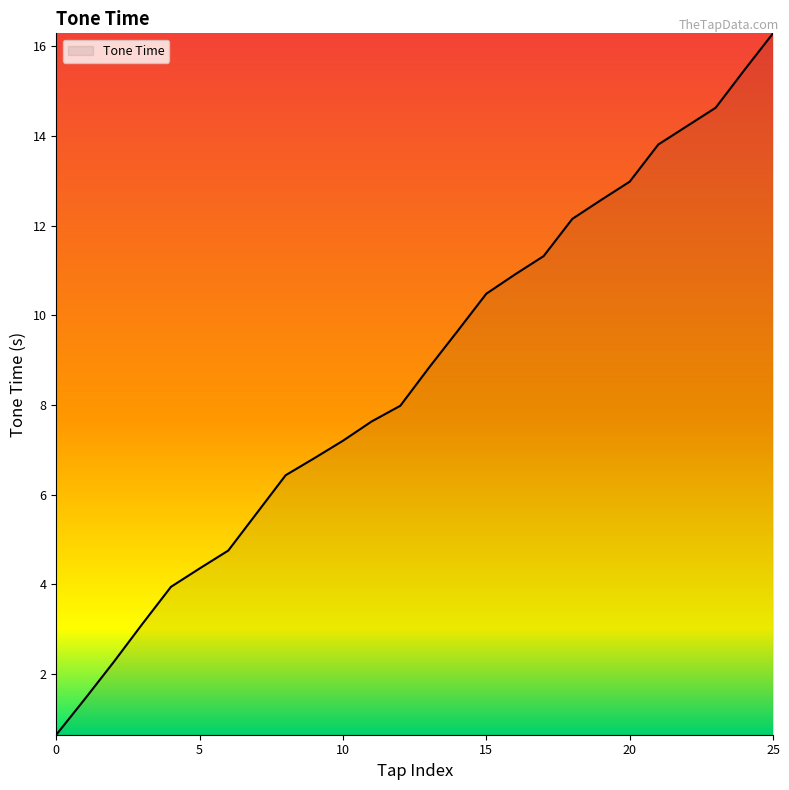

What is the minimum value shown in the chart?

0.6